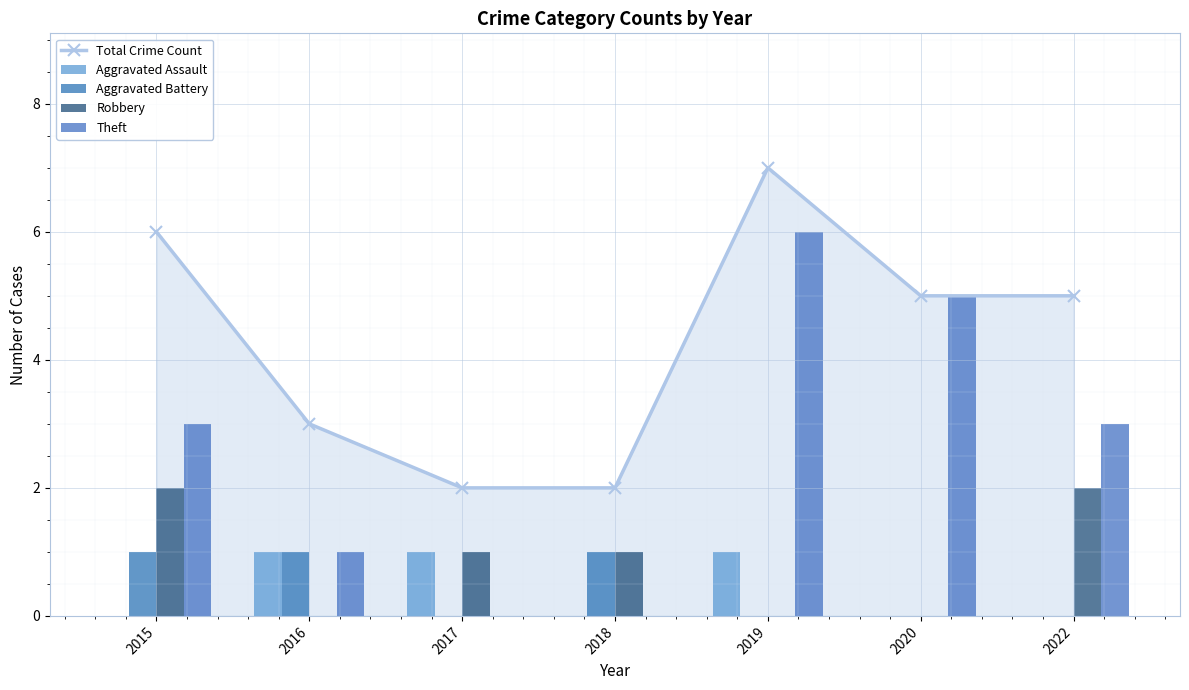

The Aggravated Assault series shows 1 at 2016. True or false?

True